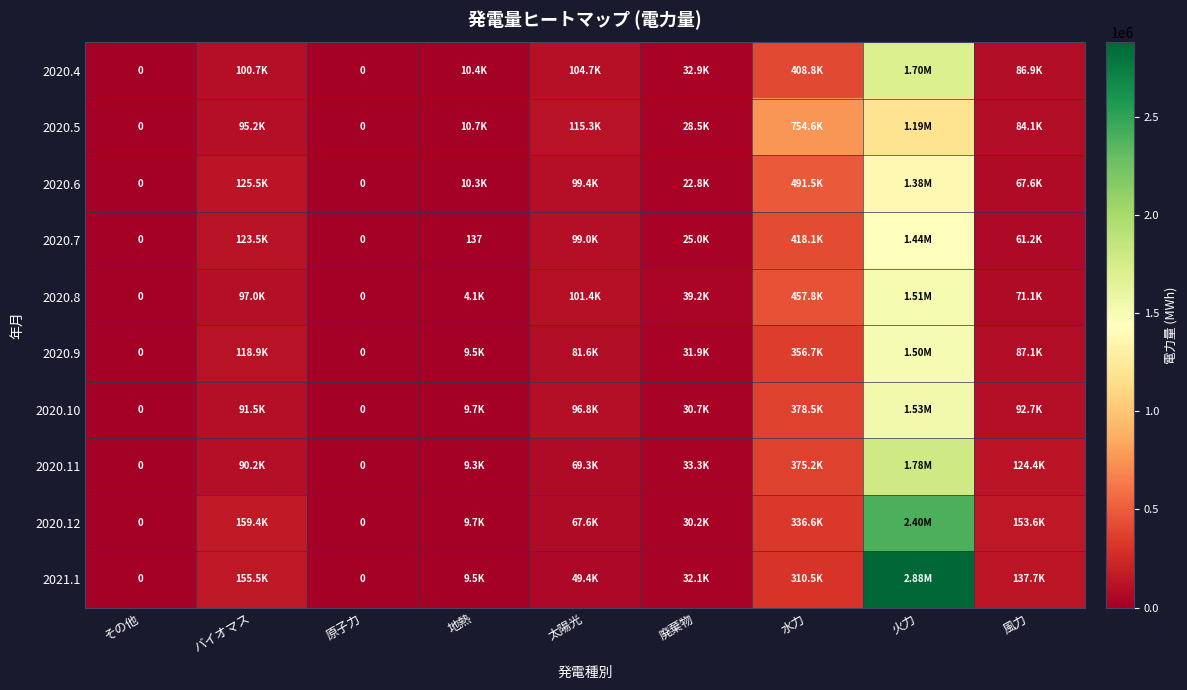

What is the total value across all series at 太陽光?

884638.7